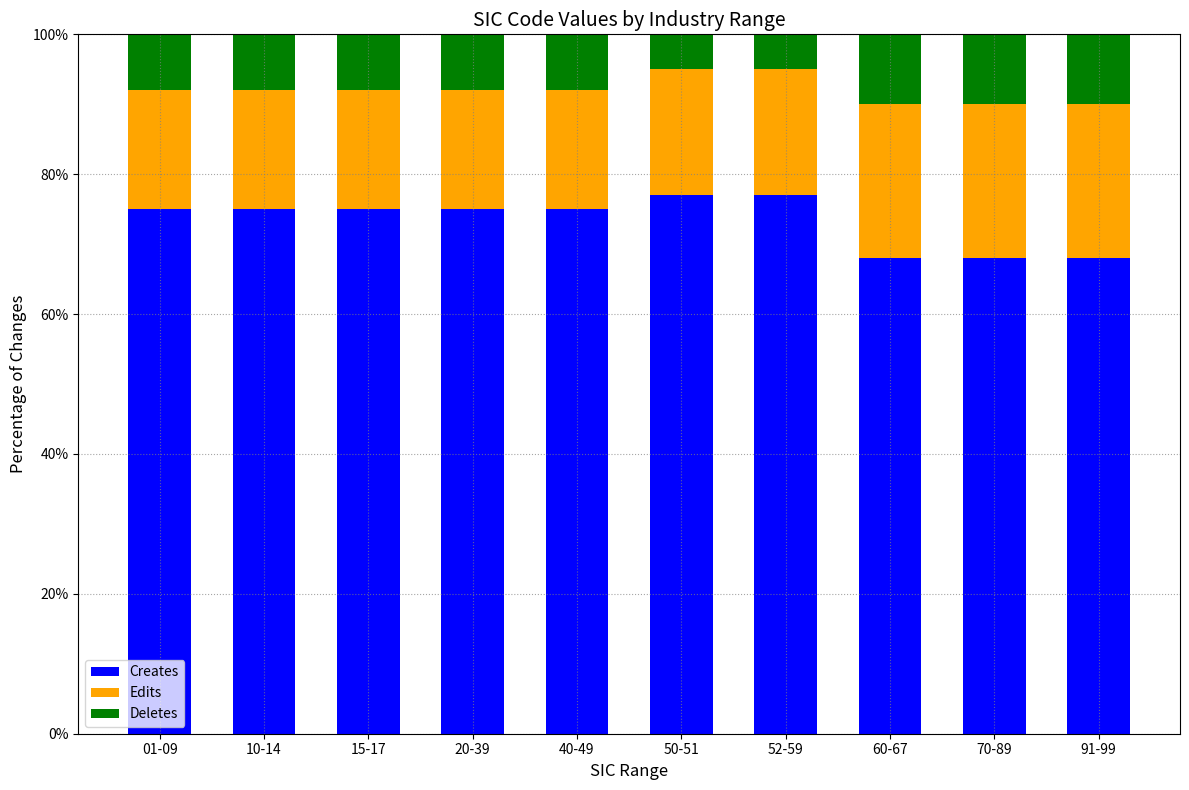

What are all the series names shown in the legend?

Creates, Edits, Deletes